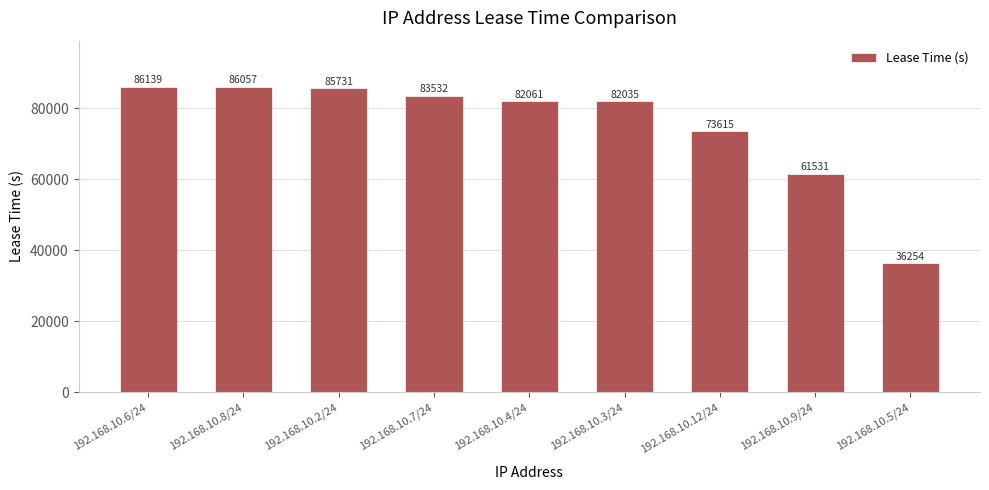

Reading left to right, extract all data points from this chart.

192.168.10.6/24=86139	192.168.10.8/24=86057	192.168.10.2/24=85731	192.168.10.7/24=83532	192.168.10.4/24=82061	192.168.10.3/24=82035	192.168.10.12/24=73615	192.168.10.9/24=61531	192.168.10.5/24=36254